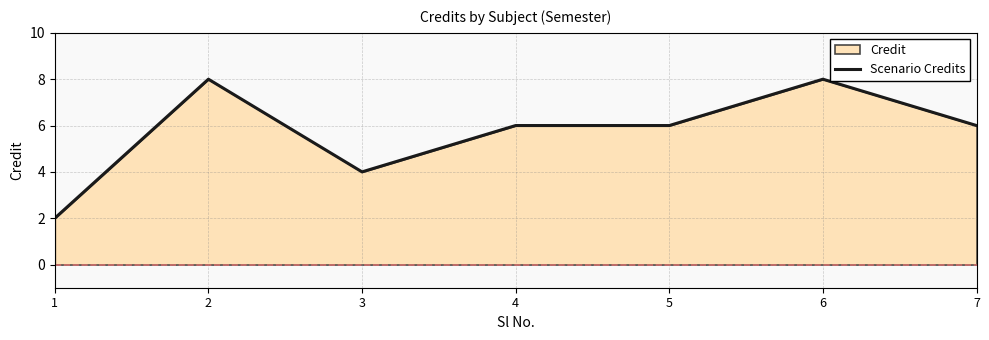

What is the difference between the maximum and minimum values?

6